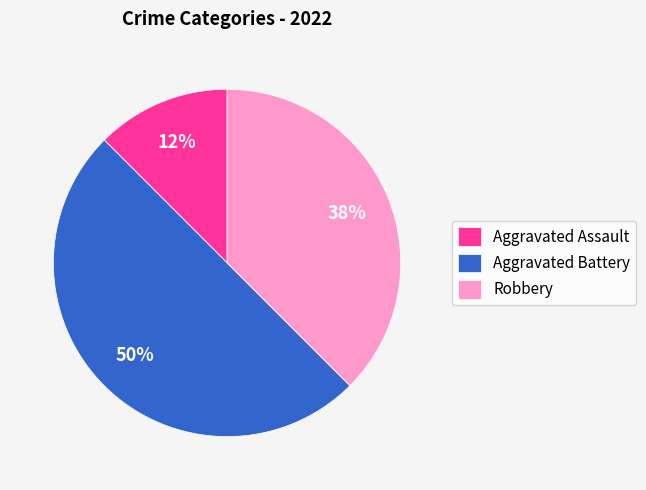

Combined, do Aggravated Battery and Aggravated Assault account for over 50%?

Yes